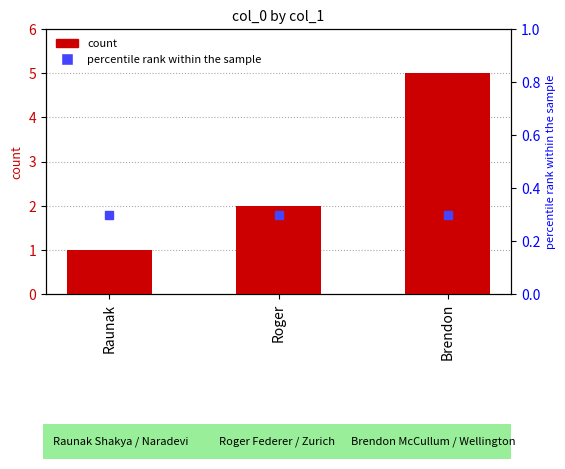

How many bars are there in total?

3